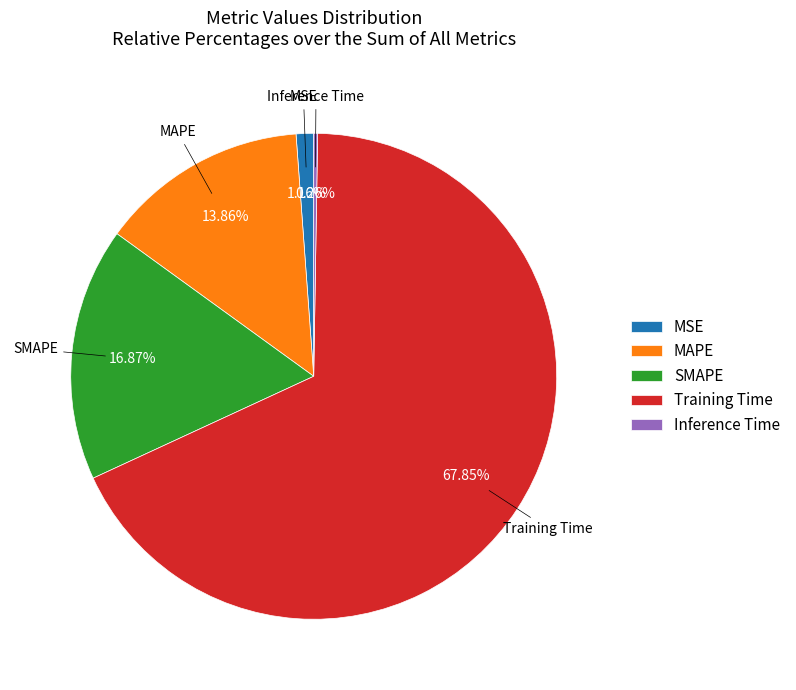

To the nearest percent, what is the difference between the largest and smallest slice percentages?

68%